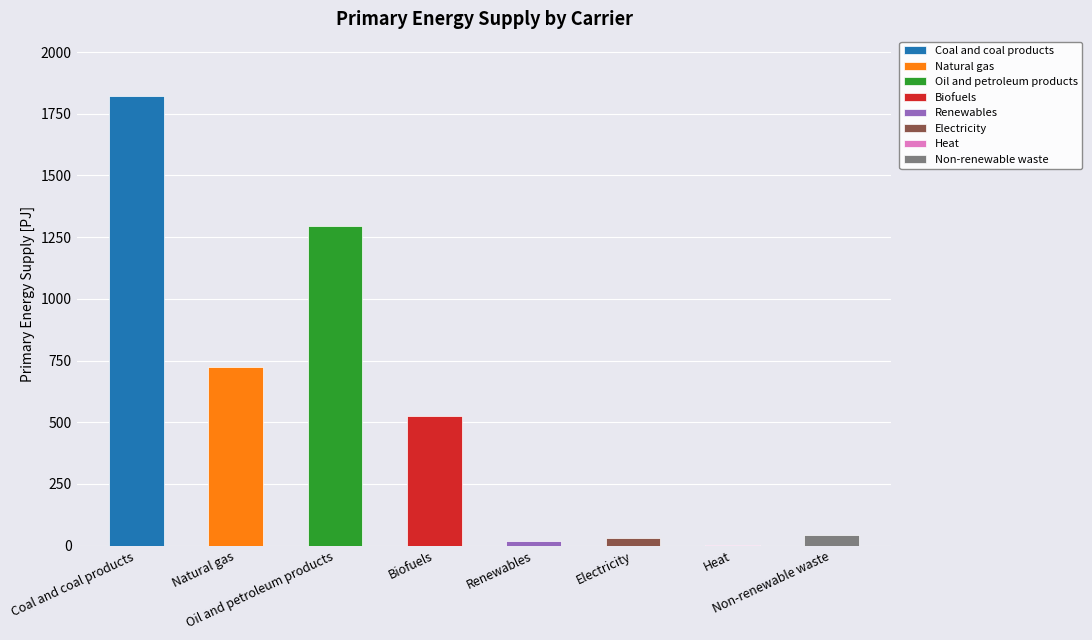

Reading left to right, transcribe all the data shown in this chart.

1823.6	724.3	1297.0	523.2	17.4	29.7	1.1	43.5